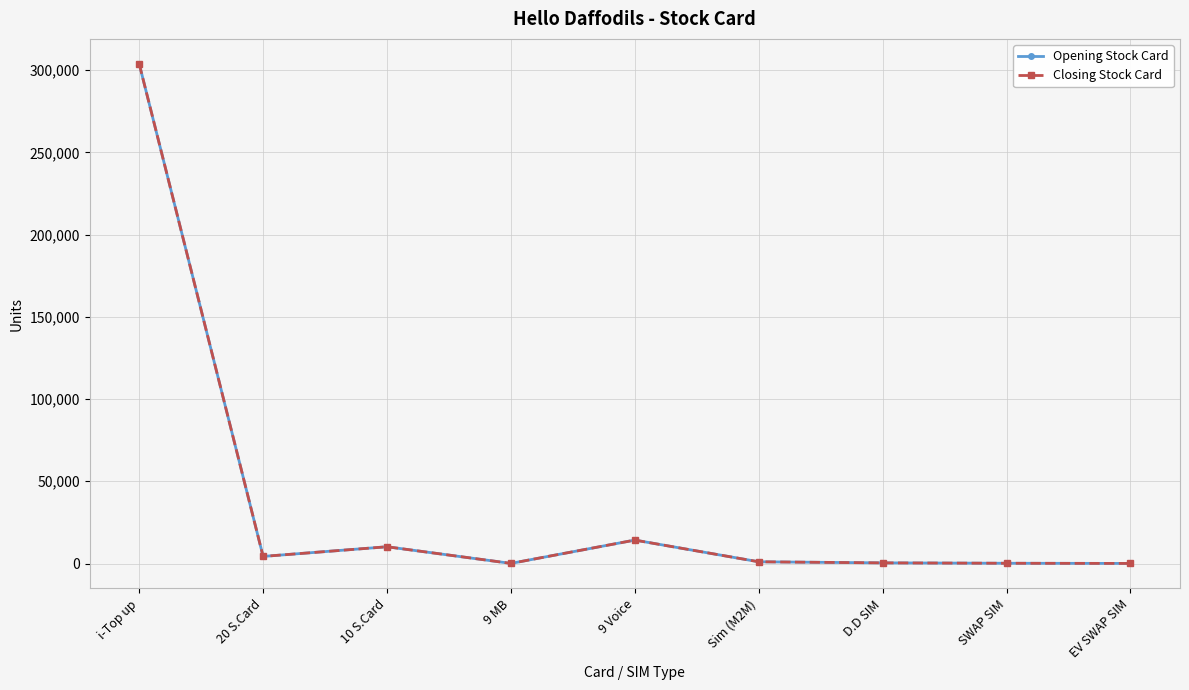

At which label is Closing Stock Card closest to 151956?

9 Voice